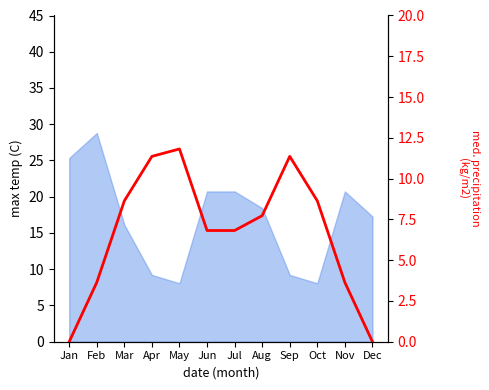

What is the maximum value shown in the chart?

11.8